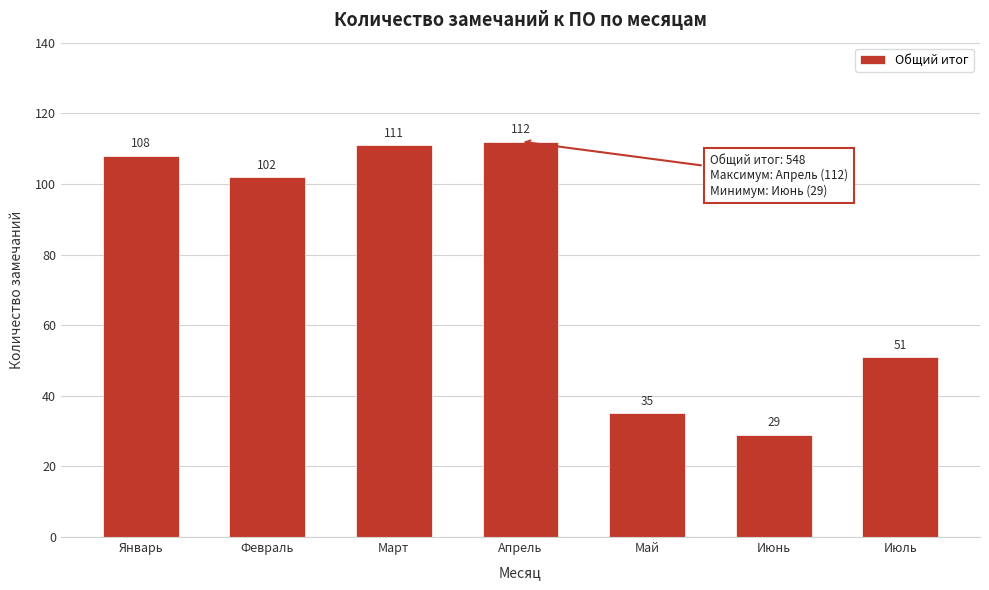

Reading left to right, list all the values displayed in this chart.

108	102	111	112	35	29	51